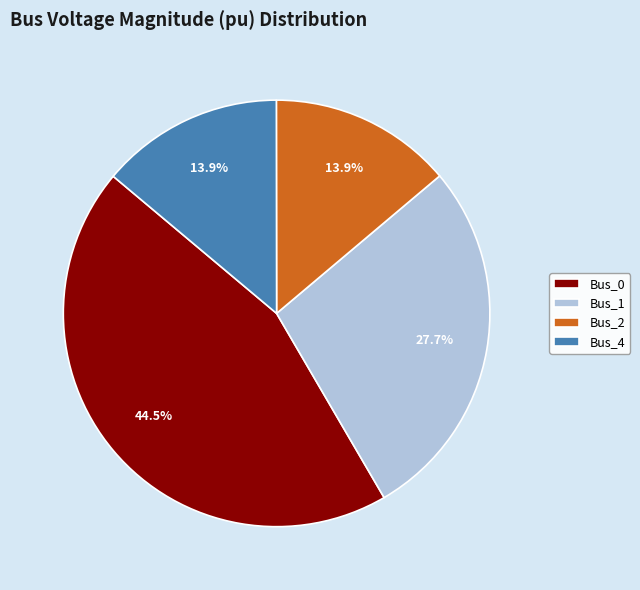

To the nearest percent, what percentage of the pie is Bus_1?

28%